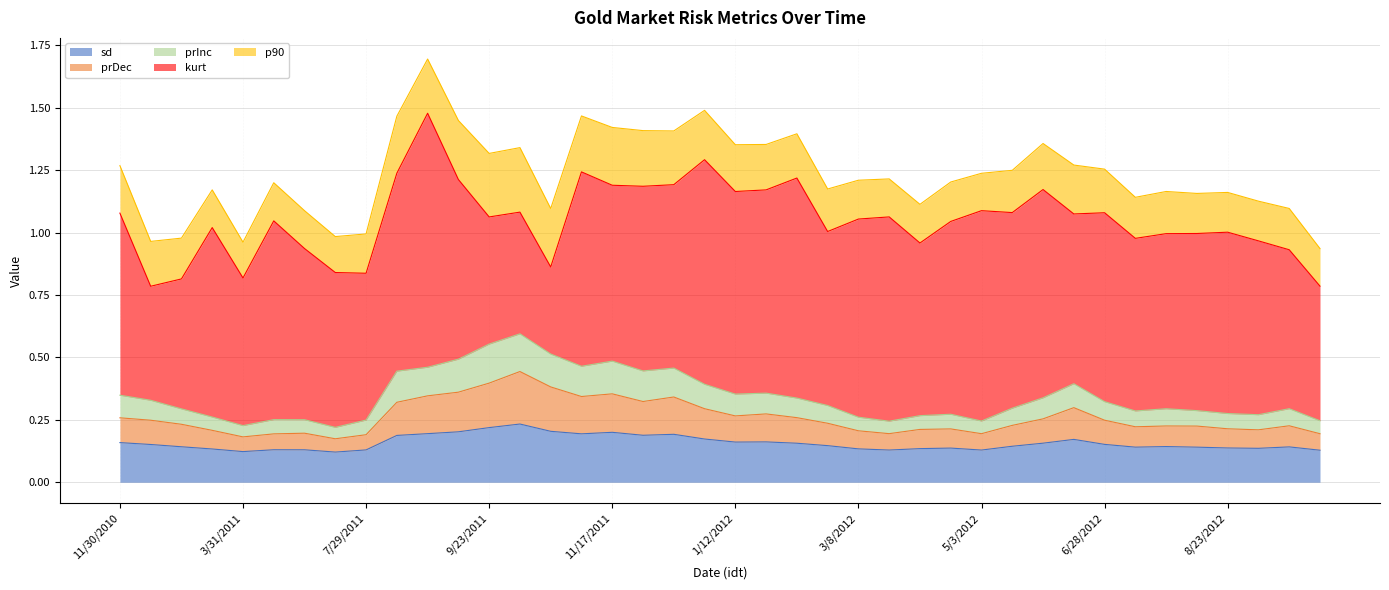

Does the chart display data point markers on the line(s)?

No